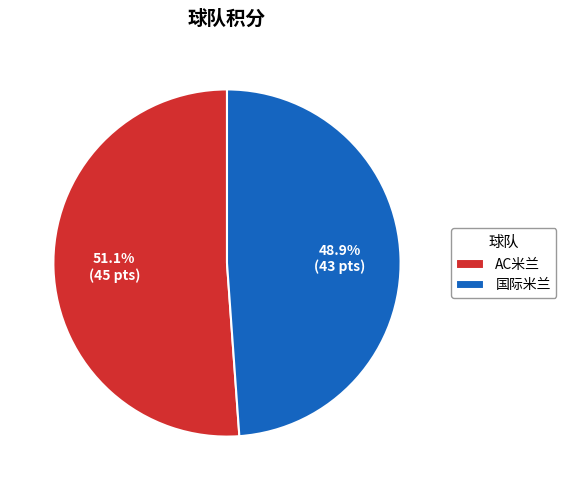

Rank the categories by value from highest to lowest.

AC米兰, 国际米兰